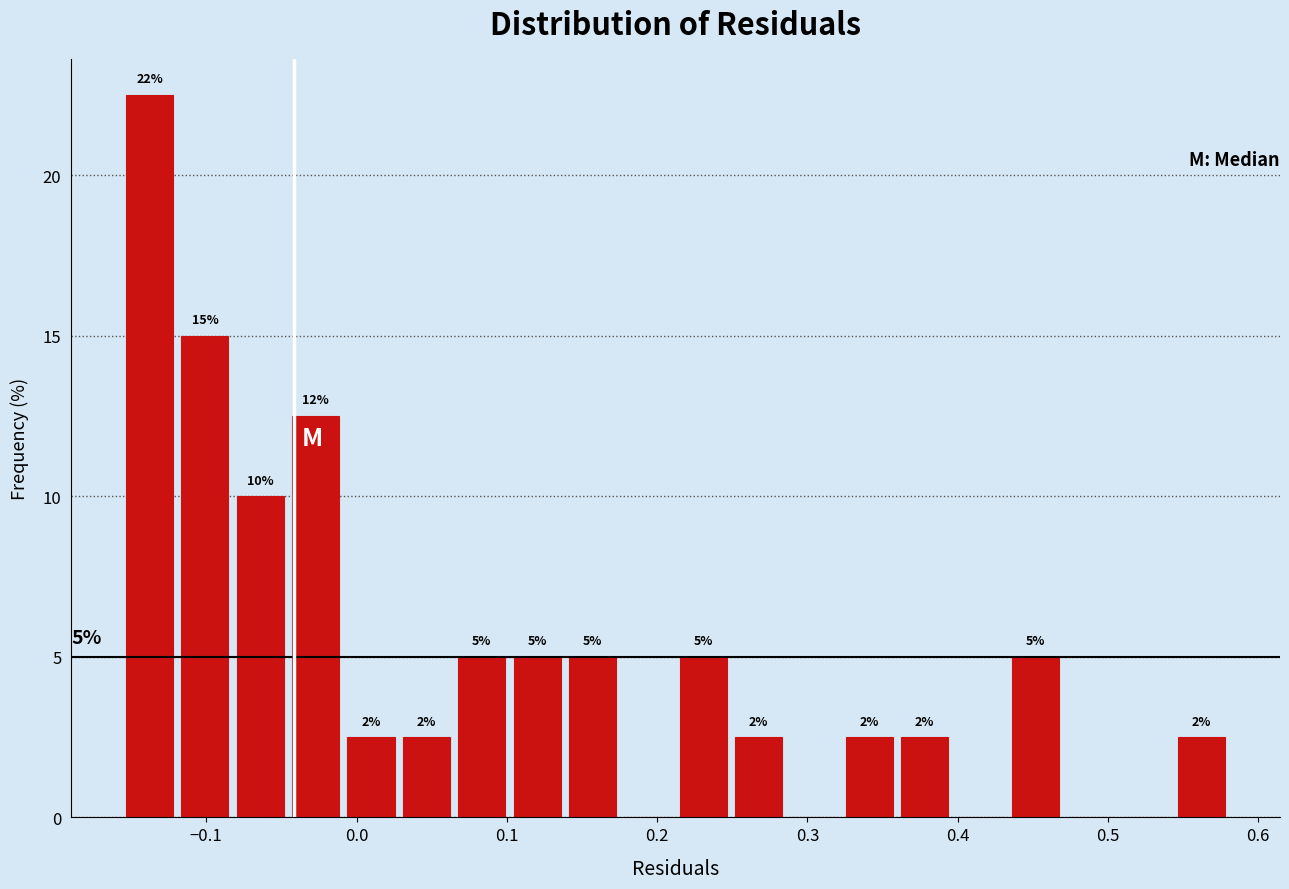

Around what value on the x-axis is the tallest bar? Give the approximate position of its centre, as read against the axis.

-0.14